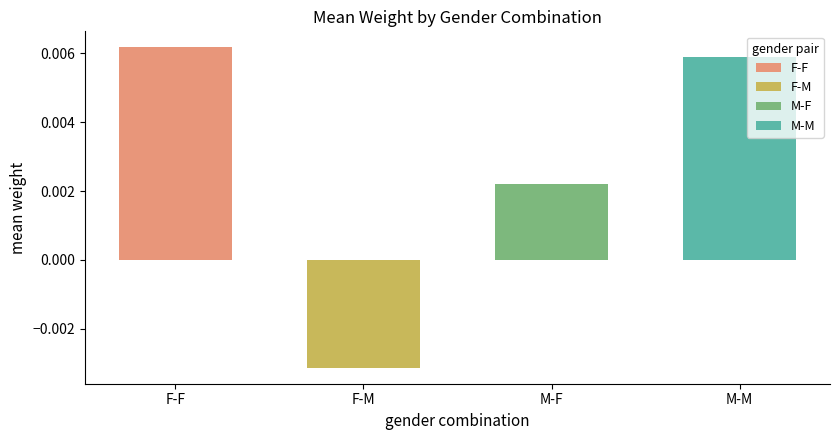

Which label corresponds to the largest value in the chart?

F-F